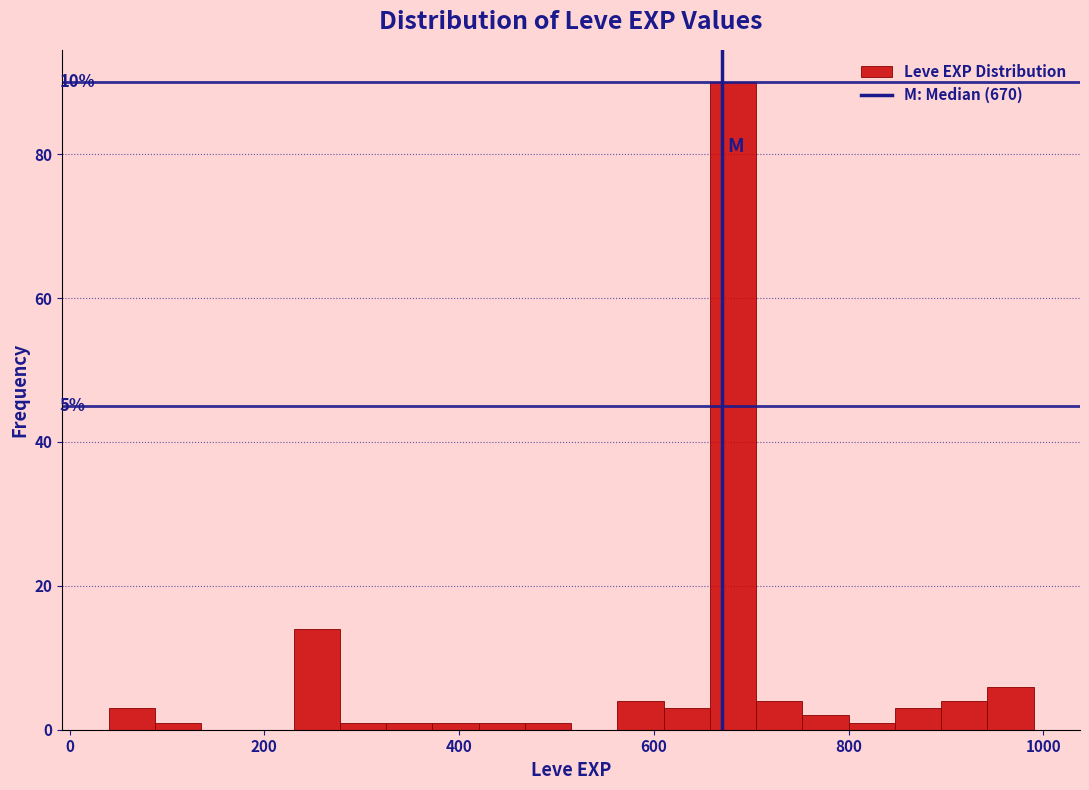

Read against the x-axis, roughly where is the centre of the tallest bar?

680